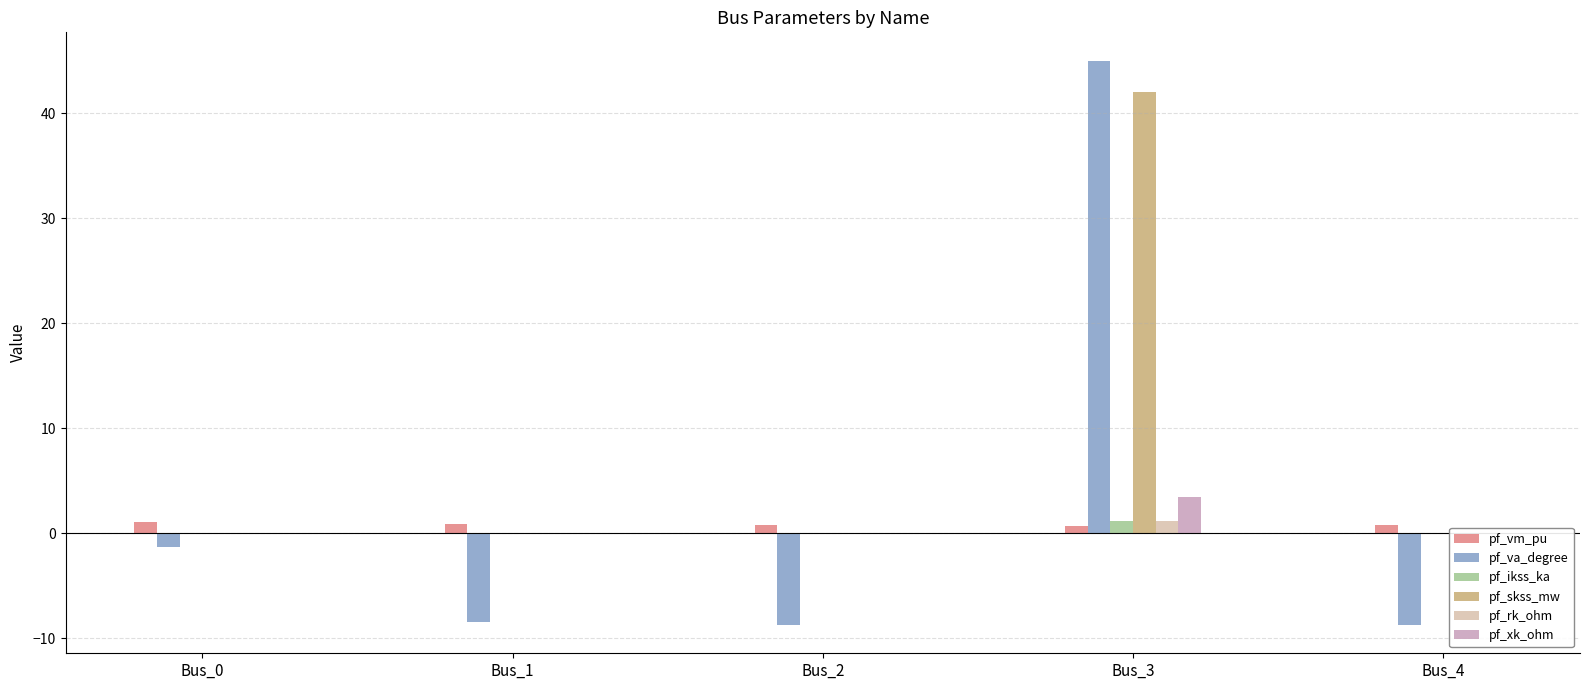

Between Bus_3 and Bus_4, which is larger?

Bus_4